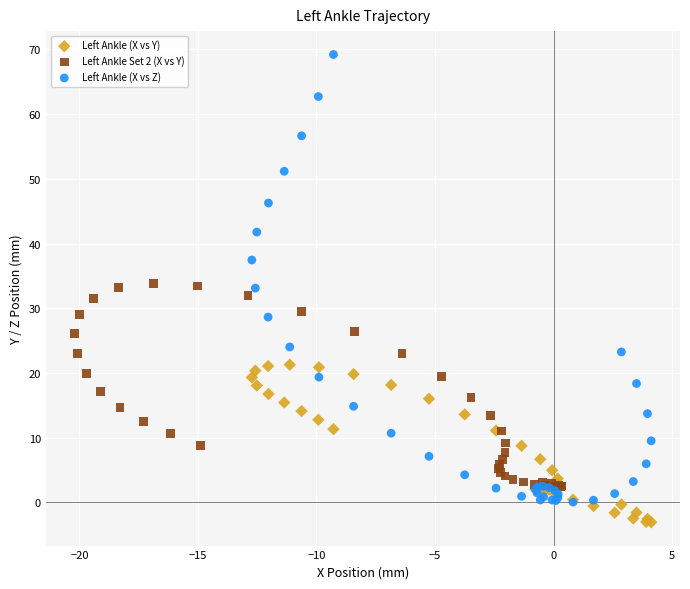

Which series has the largest Y range (max minus min)?

Left Ankle (X vs Z)